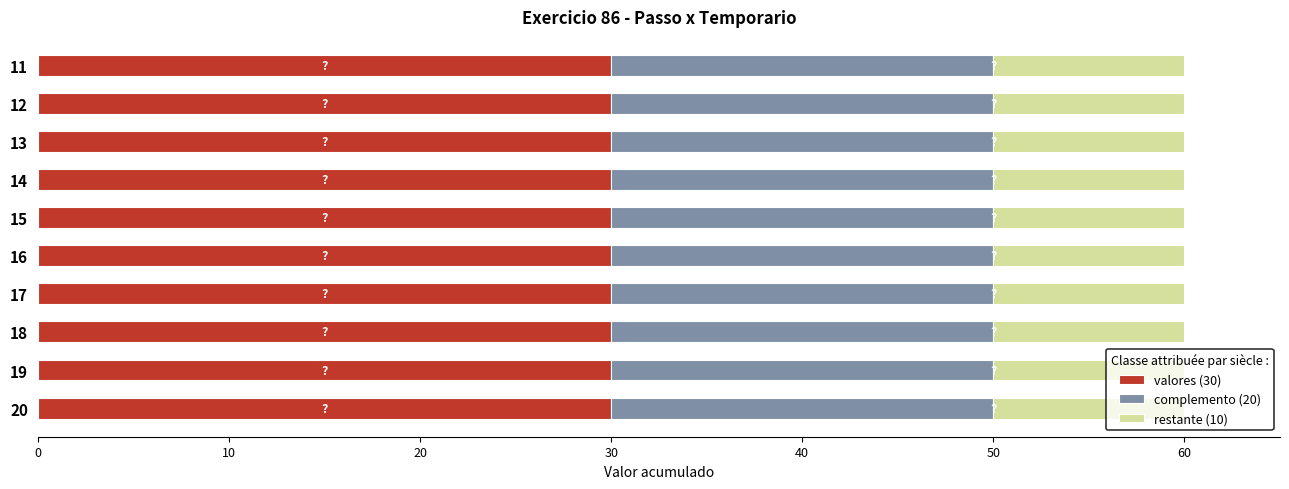

What is the total value across all series at 18?

60